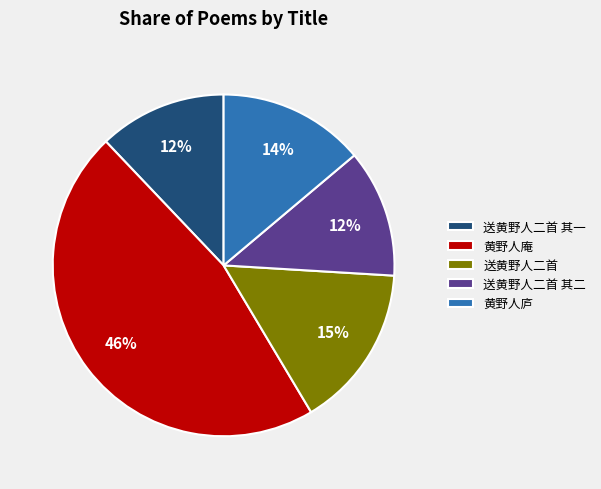

Which category has the biggest portion of the pie?

黄野人庵